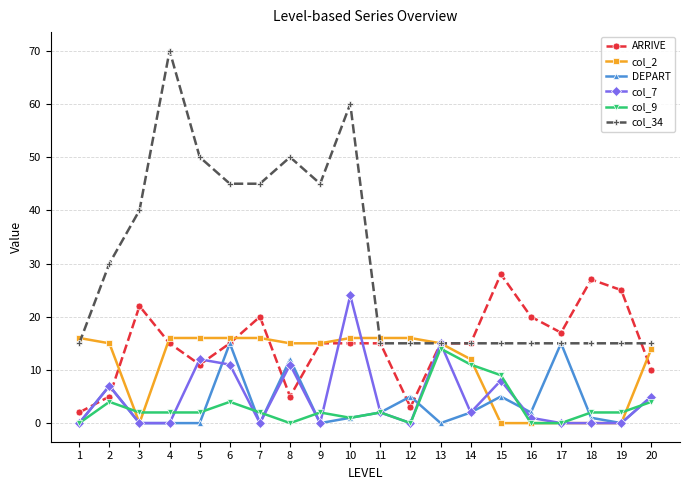

Where does the col_7 series first go above 2?

2